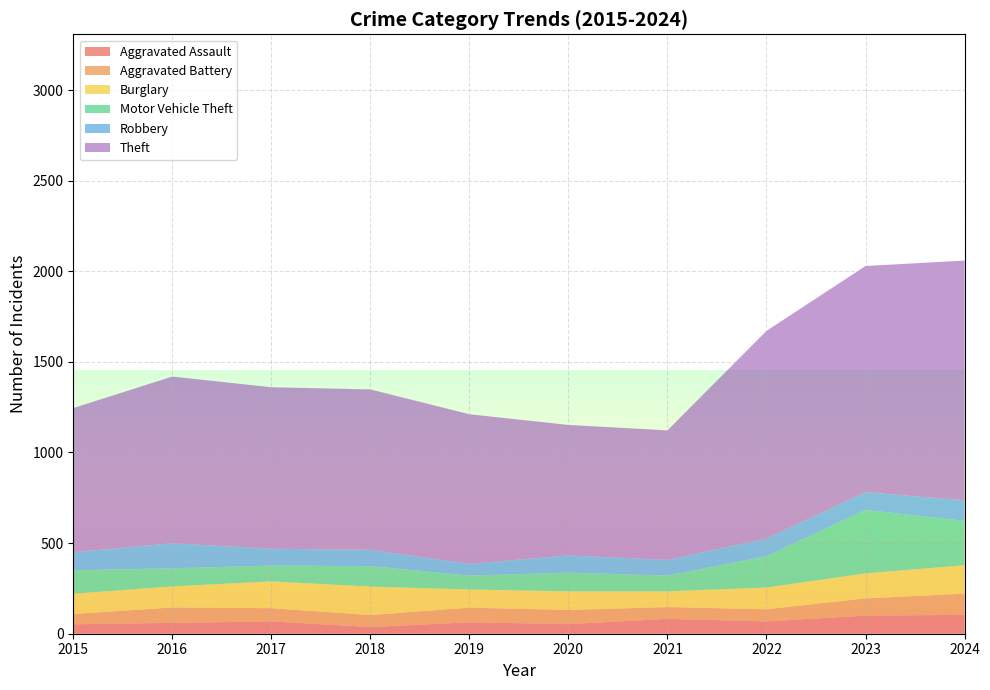

Reading right to left, extract all data points from this chart.

Aggravated Assault: 2024=104	2023=100	2022=68	2021=82	2020=53	2019=63	2018=37	2017=68	2016=60	2015=52
Aggravated Battery: 2024=117	2023=95	2022=67	2021=65	2020=78	2019=81	2018=66	2017=73	2016=85	2015=57
Burglary: 2024=157	2023=138	2022=120	2021=87	2020=103	2019=100	2018=157	2017=148	2016=116	2015=112
Motor Vehicle Theft: 2024=245	2023=350	2022=173	2021=87	2020=103	2019=77	2018=113	2017=87	2016=100	2015=129
Robbery: 2024=113	2023=98	2022=97	2021=86	2020=95	2019=65	2018=90	2017=93	2016=138	2015=100
Theft: 2024=1323	2023=1248	2022=1146	2021=715	2020=720	2019=825	2018=885	2017=891	2016=920	2015=795